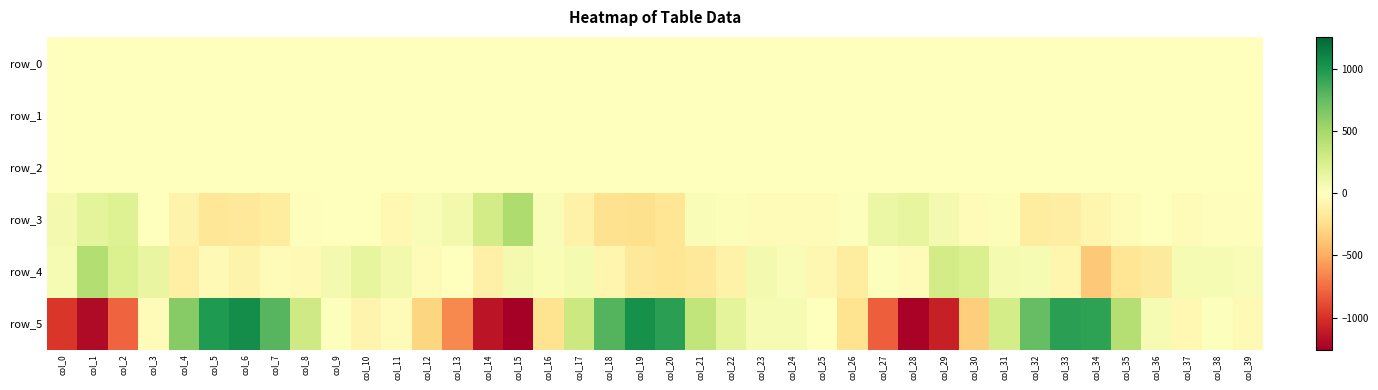

What is the spread (max minus min) of values at col_20?

1153.5